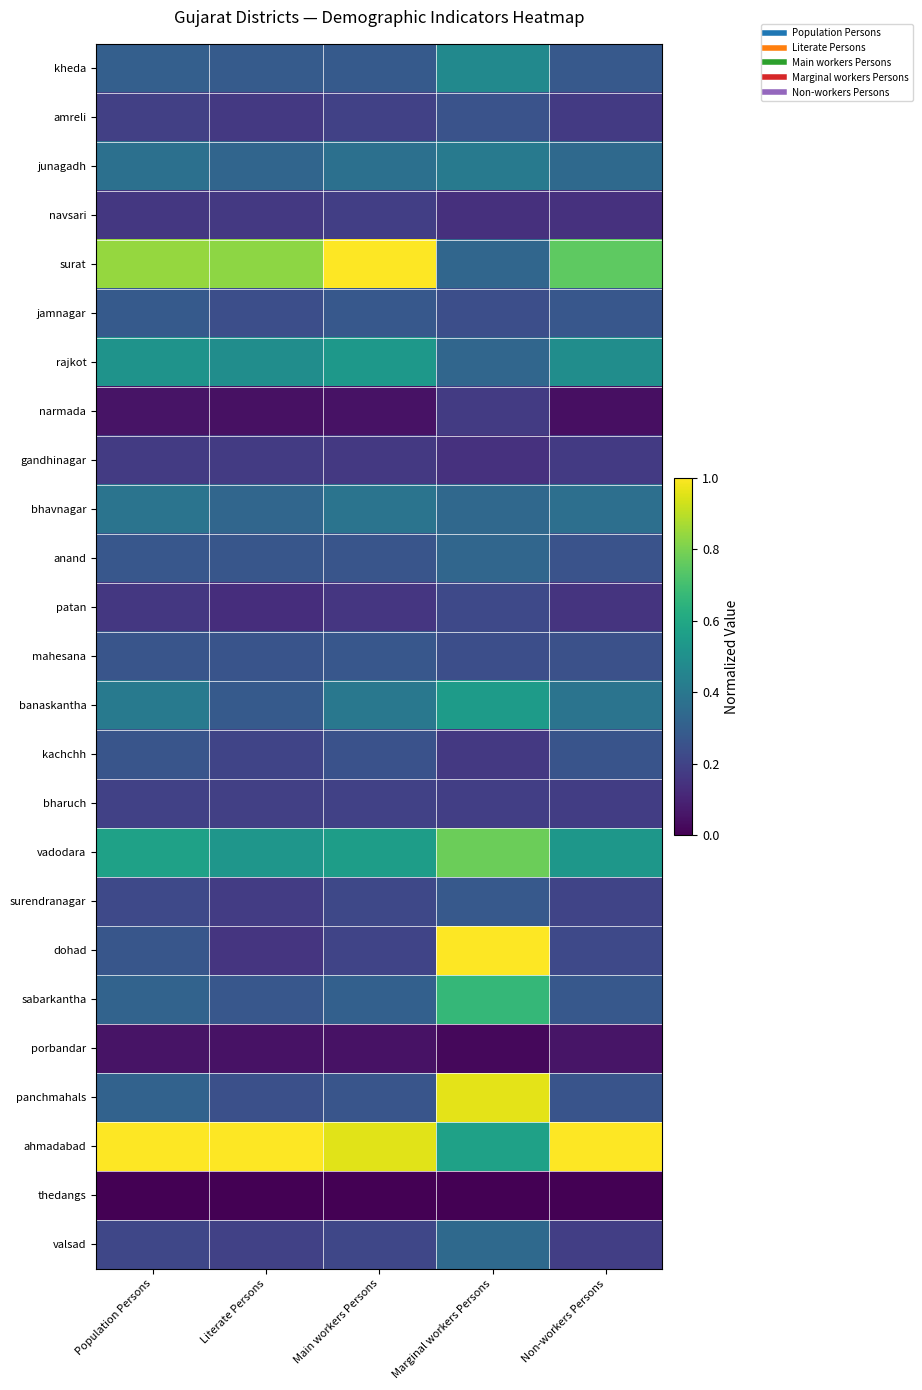

Reading left to right, transcribe all the data shown in this chart.

kheda: Population Persons=0.3	Literate Persons=0.3	Main workers Persons=0.3	Marginal workers Persons=0.5	Non-workers Persons=0.3
amreli: Population Persons=0.2	Literate Persons=0.2	Main workers Persons=0.2	Marginal workers Persons=0.3	Non-workers Persons=0.2
junagadh: Population Persons=0.4	Literate Persons=0.3	Main workers Persons=0.4	Marginal workers Persons=0.4	Non-workers Persons=0.3
navsari: Population Persons=0.2	Literate Persons=0.2	Main workers Persons=0.2	Marginal workers Persons=0.1	Non-workers Persons=0.1
surat: Population Persons=0.8	Literate Persons=0.8	Main workers Persons=1.0	Marginal workers Persons=0.3	Non-workers Persons=0.8
jamnagar: Population Persons=0.3	Literate Persons=0.2	Main workers Persons=0.3	Marginal workers Persons=0.2	Non-workers Persons=0.3
rajkot: Population Persons=0.5	Literate Persons=0.5	Main workers Persons=0.5	Marginal workers Persons=0.3	Non-workers Persons=0.5
narmada: Population Persons=0.1	Literate Persons=0.0	Main workers Persons=0.0	Marginal workers Persons=0.2	Non-workers Persons=0.0
gandhinagar: Population Persons=0.2	Literate Persons=0.2	Main workers Persons=0.2	Marginal workers Persons=0.1	Non-workers Persons=0.2
bhavnagar: Population Persons=0.4	Literate Persons=0.3	Main workers Persons=0.4	Marginal workers Persons=0.3	Non-workers Persons=0.4
anand: Population Persons=0.3	Literate Persons=0.3	Main workers Persons=0.3	Marginal workers Persons=0.3	Non-workers Persons=0.3
patan: Population Persons=0.2	Literate Persons=0.1	Main workers Persons=0.2	Marginal workers Persons=0.2	Non-workers Persons=0.2
mahesana: Population Persons=0.3	Literate Persons=0.3	Main workers Persons=0.3	Marginal workers Persons=0.2	Non-workers Persons=0.2
banaskantha: Population Persons=0.4	Literate Persons=0.3	Main workers Persons=0.4	Marginal workers Persons=0.5	Non-workers Persons=0.4
kachchh: Population Persons=0.3	Literate Persons=0.2	Main workers Persons=0.3	Marginal workers Persons=0.2	Non-workers Persons=0.3
bharuch: Population Persons=0.2	Literate Persons=0.2	Main workers Persons=0.2	Marginal workers Persons=0.2	Non-workers Persons=0.2
vadodara: Population Persons=0.6	Literate Persons=0.5	Main workers Persons=0.6	Marginal workers Persons=0.8	Non-workers Persons=0.5
surendranagar: Population Persons=0.2	Literate Persons=0.2	Main workers Persons=0.2	Marginal workers Persons=0.3	Non-workers Persons=0.2
dohad: Population Persons=0.3	Literate Persons=0.2	Main workers Persons=0.2	Marginal workers Persons=1.0	Non-workers Persons=0.2
sabarkantha: Population Persons=0.3	Literate Persons=0.3	Main workers Persons=0.3	Marginal workers Persons=0.7	Non-workers Persons=0.3
porbandar: Population Persons=0.1	Literate Persons=0.0	Main workers Persons=0.0	Marginal workers Persons=0.0	Non-workers Persons=0.1
panchmahals: Population Persons=0.3	Literate Persons=0.2	Main workers Persons=0.3	Marginal workers Persons=1.0	Non-workers Persons=0.3
ahmadabad: Population Persons=1.0	Literate Persons=1.0	Main workers Persons=1.0	Marginal workers Persons=0.6	Non-workers Persons=1.0
thedangs: Population Persons=0.0	Literate Persons=0.0	Main workers Persons=0.0	Marginal workers Persons=0.0	Non-workers Persons=0.0
valsad: Population Persons=0.2	Literate Persons=0.2	Main workers Persons=0.2	Marginal workers Persons=0.3	Non-workers Persons=0.2